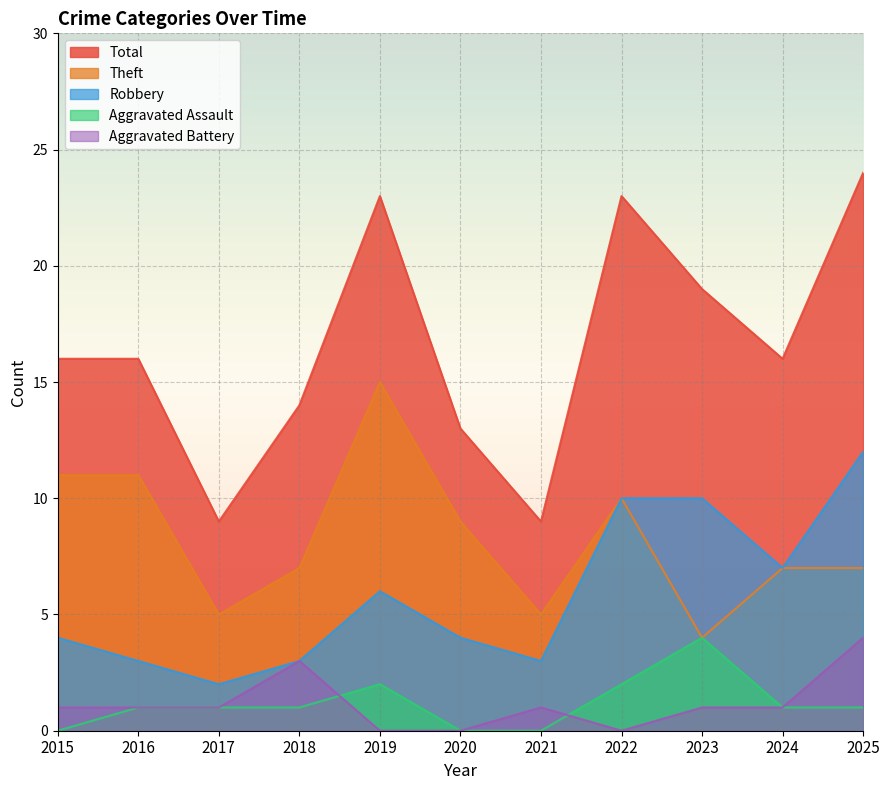

List the labels in order of Total value, largest first.

2025, 2019, 2022, 2023, 2015, 2016, 2024, 2018, 2020, 2017, 2021